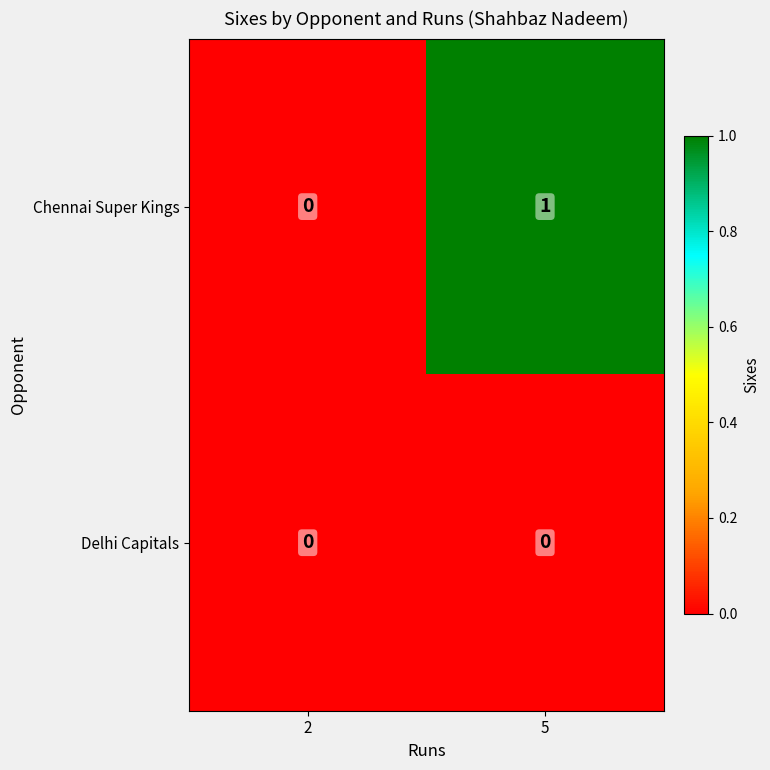

Rank the series by their average value, from lowest to highest.

Delhi Capitals, Chennai Super Kings